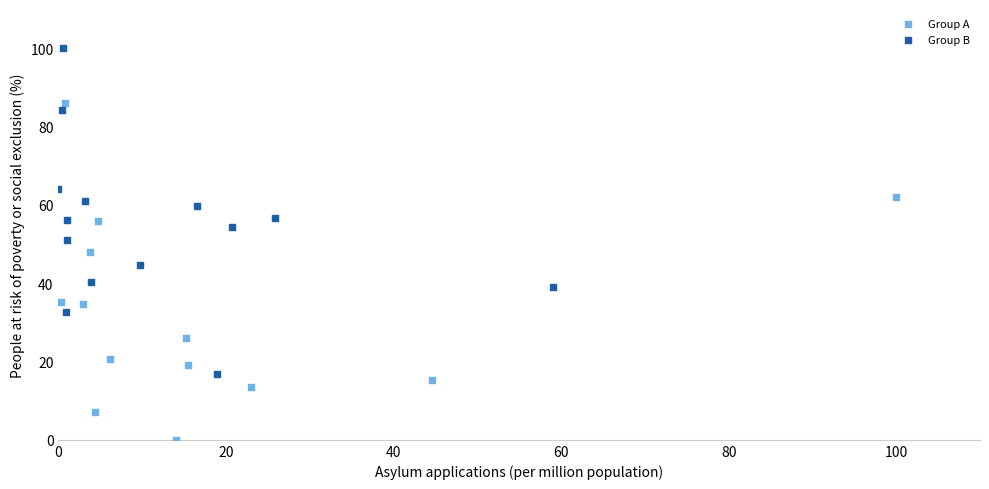

Which series reaches the maximum Y coordinate?

Group B